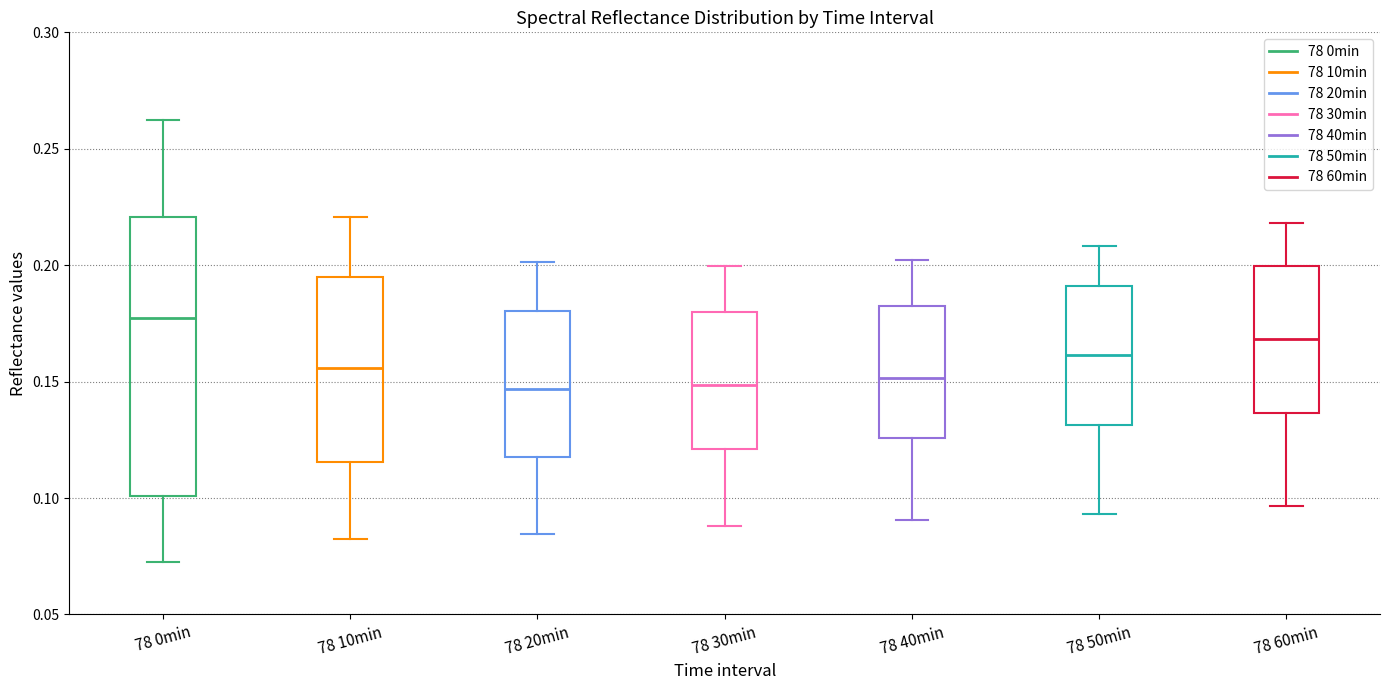

Comparing the boxes themselves (not the whiskers), which one is the tallest?

78 0min